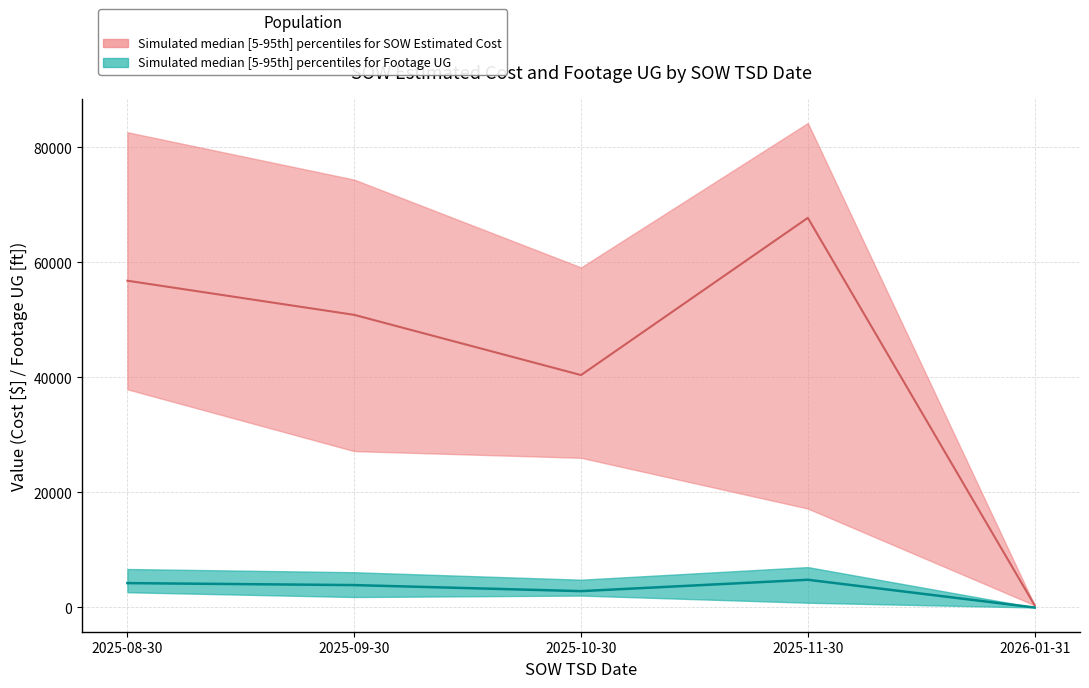

Rank the series at 2025-08-30 from highest to lowest value.

SOW Estimated Cost - upper, SOW Estimated Cost - median, SOW Estimated Cost - lower, Footage UG - upper, Footage UG - median, Footage UG - lower